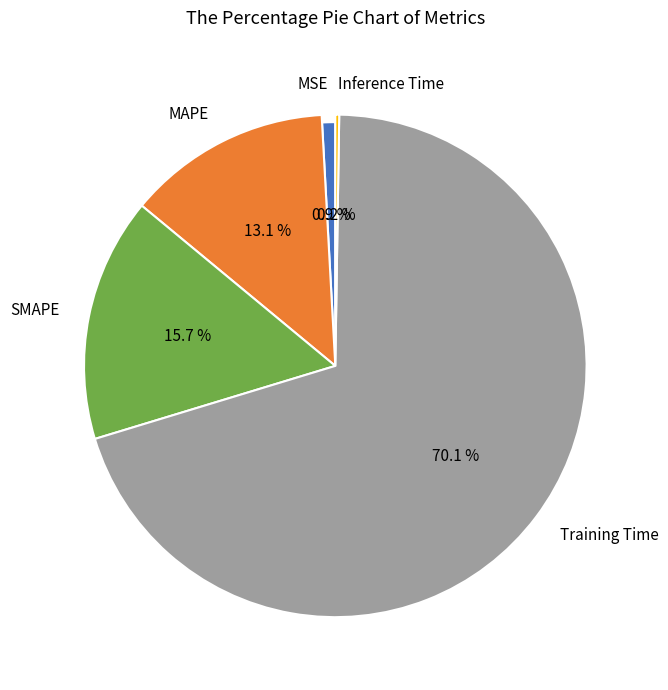

What is the total percentage of MAPE and Inference Time?

13.4%